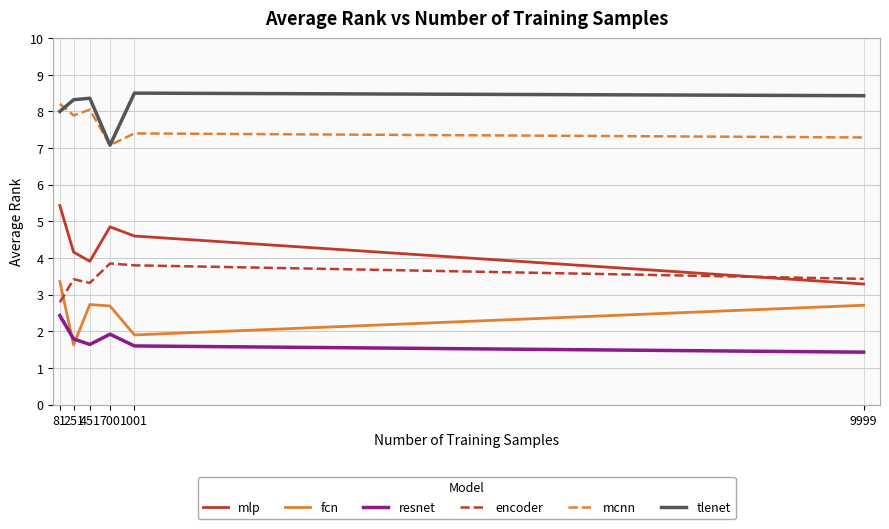

List the series in order of their peak value, lowest first.

resnet, fcn, encoder, mlp, mcnn, tlenet